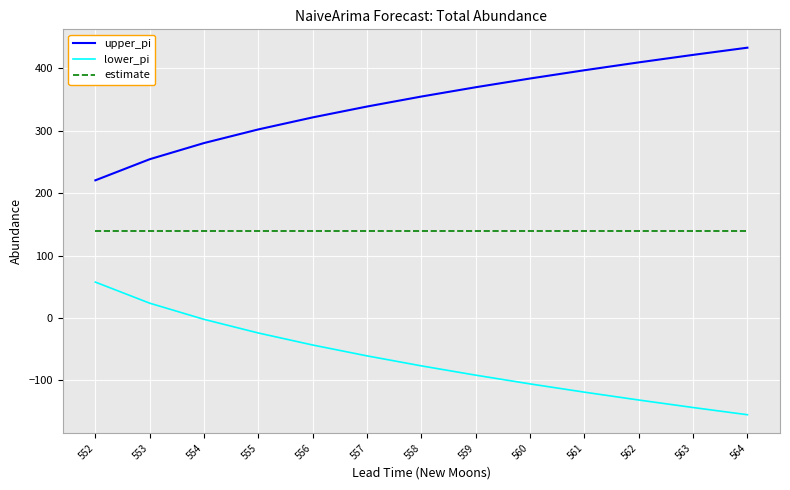

What is the approximate value of upper_pi at 559?

369.9